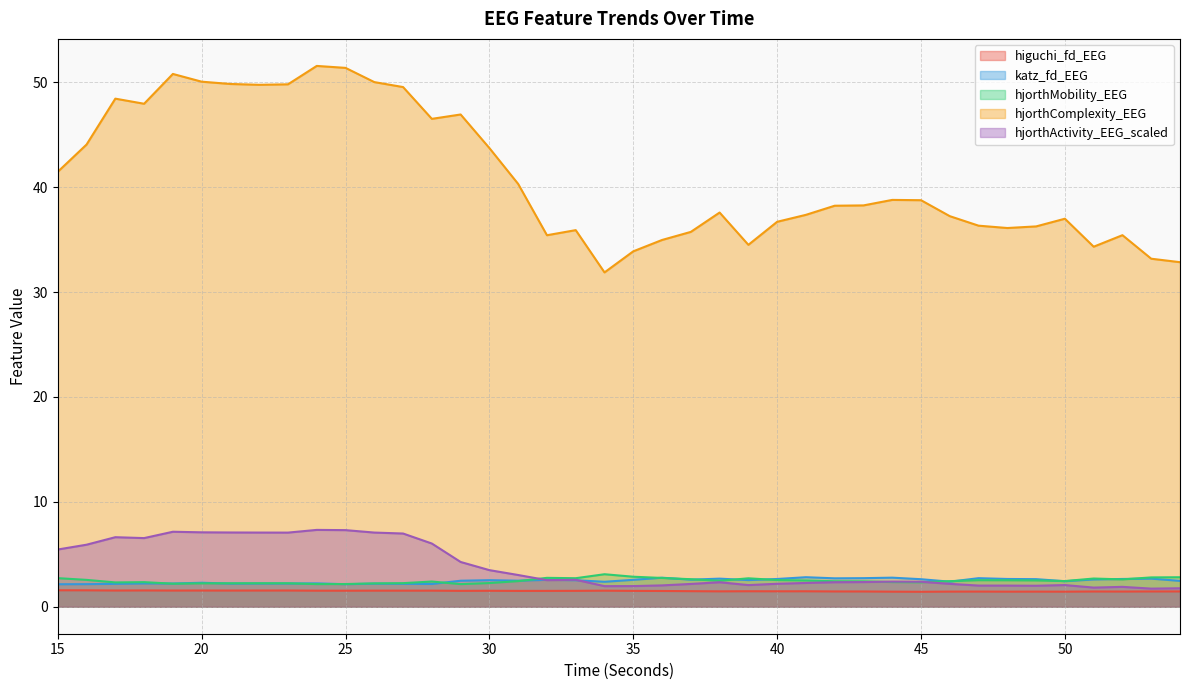

How many katz_fd_EEG values are between 2 and 3?

40